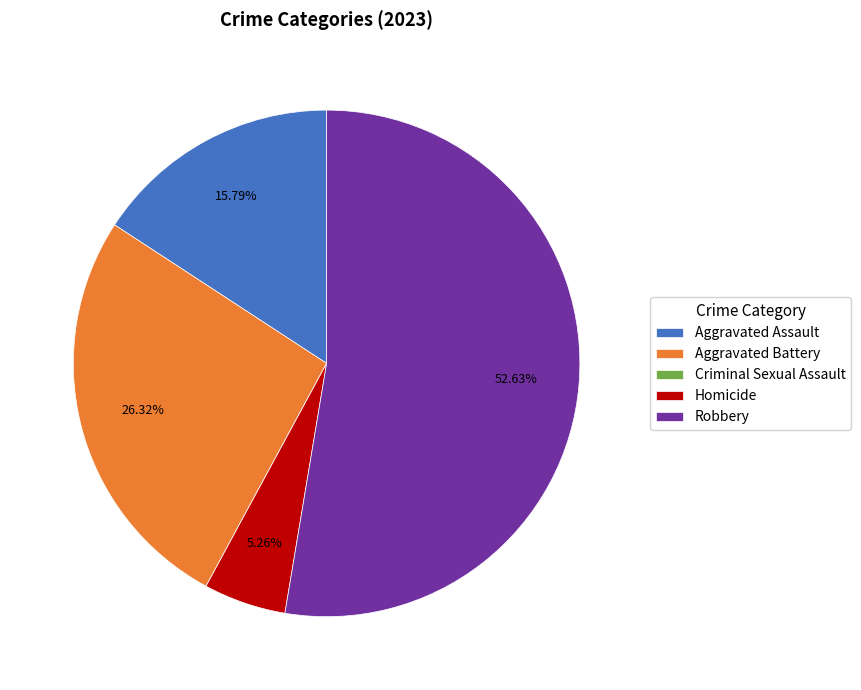

Which slice is the largest?

Robbery